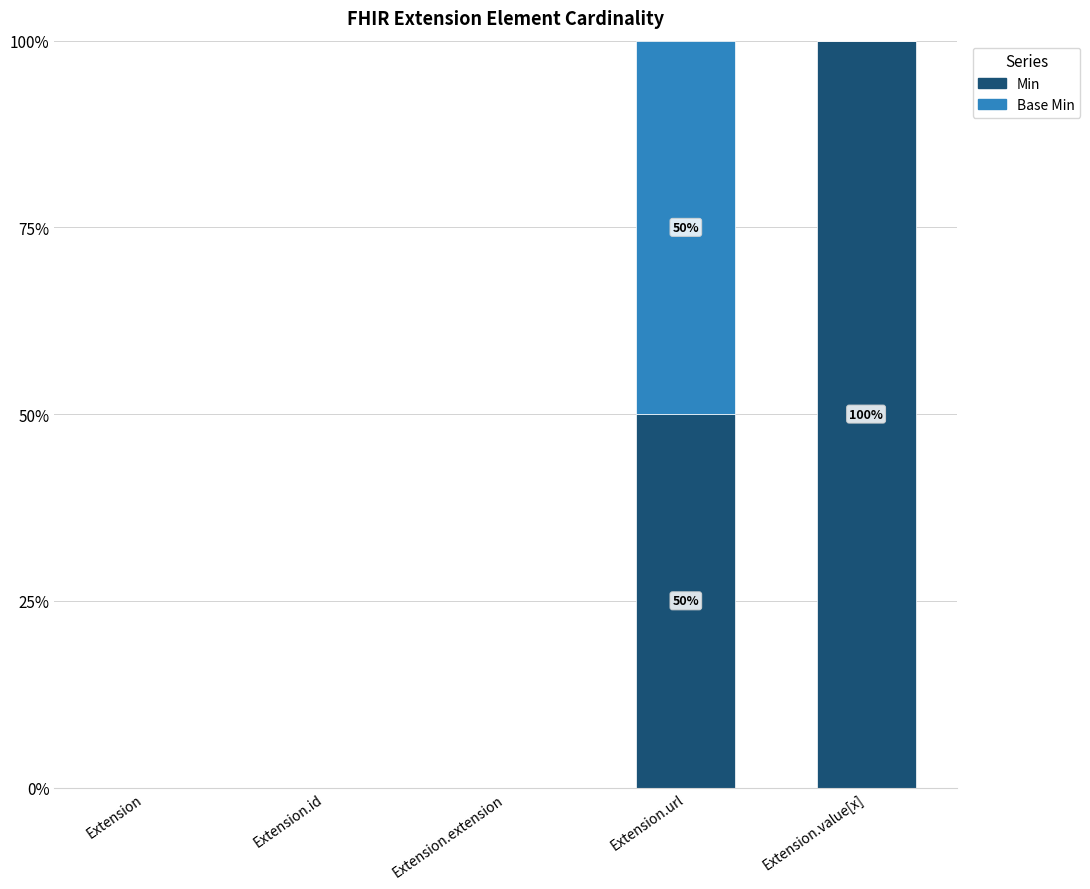

The Min series shows 0 at Extension.id. True or false?

True